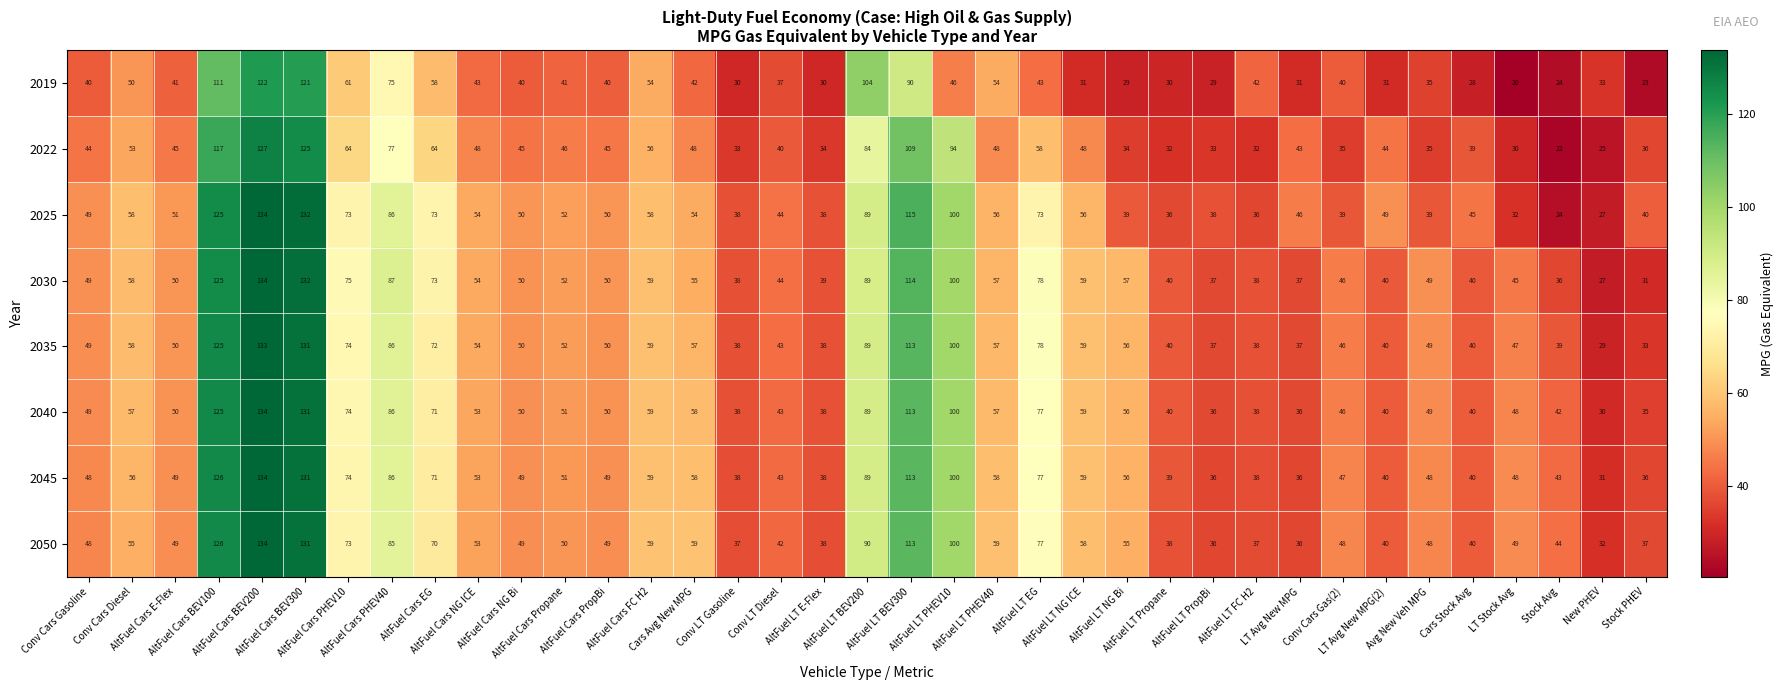

Which series has the largest range (max minus min)?

2025